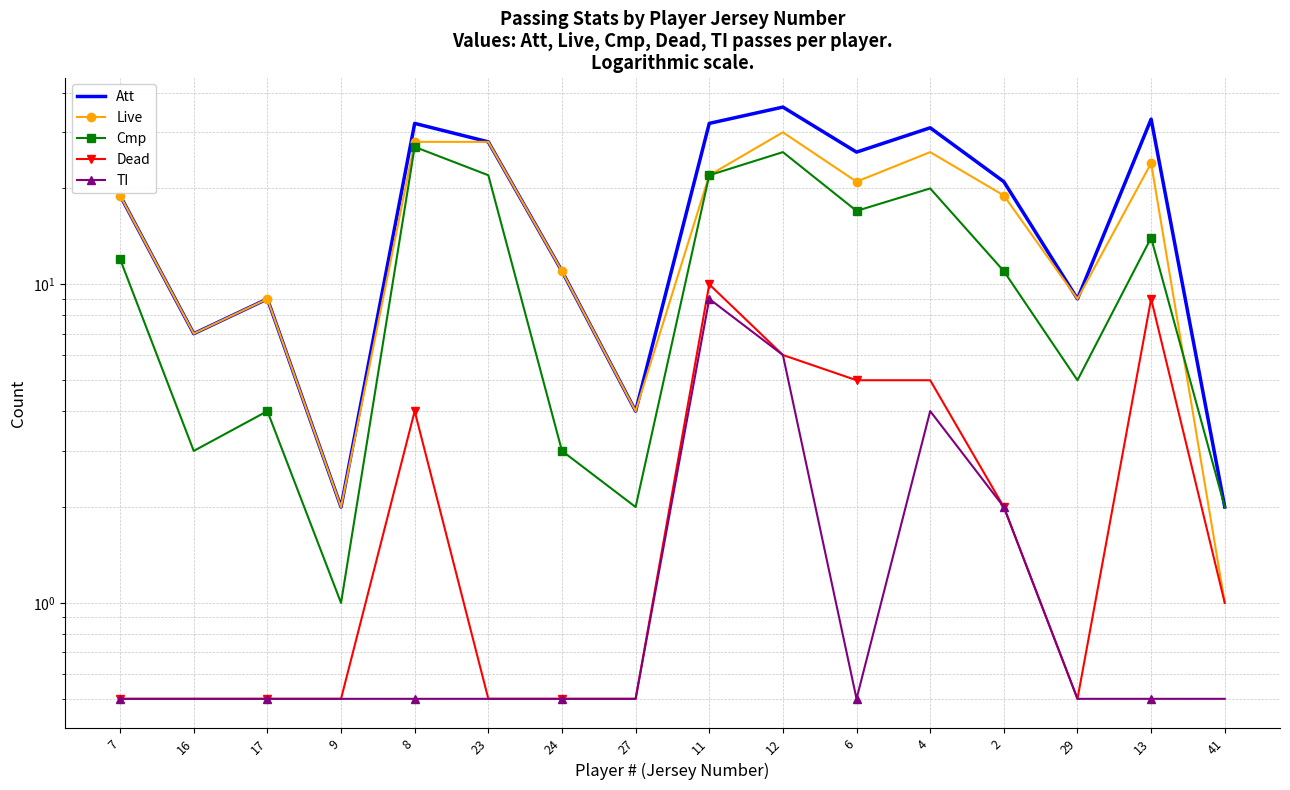

True or false: TI and Cmp cross at least once.

False